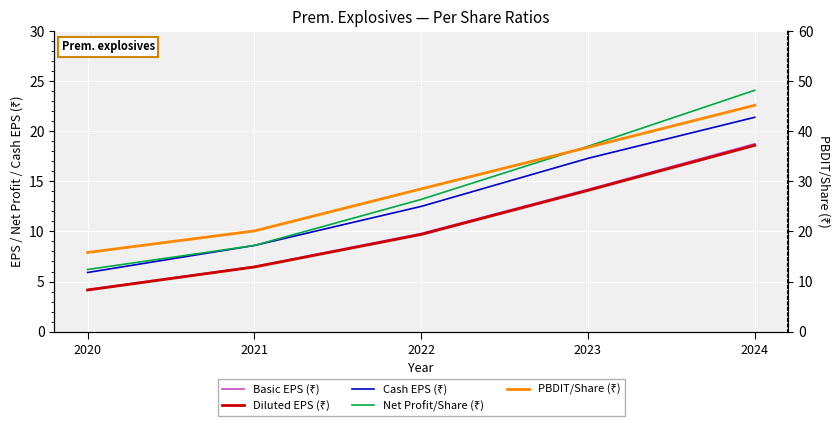

True or false: Basic EPS (₹) has a value of 4.2 at 2020.

True